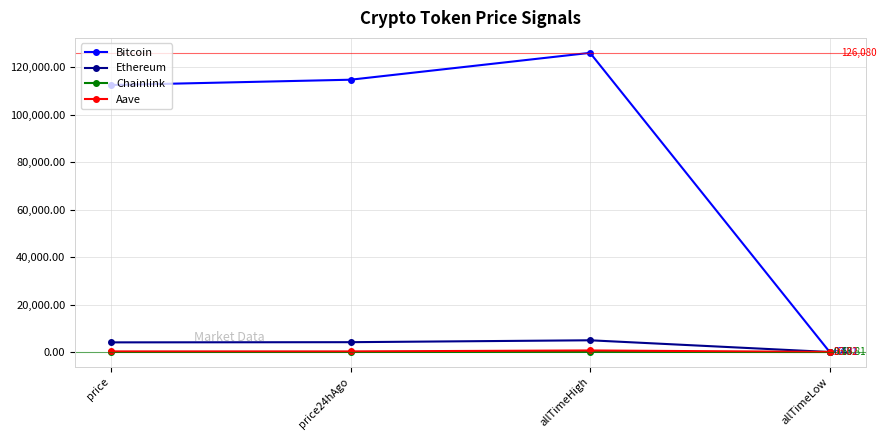

What is the label of the 3rd point from the left?

allTimeHigh